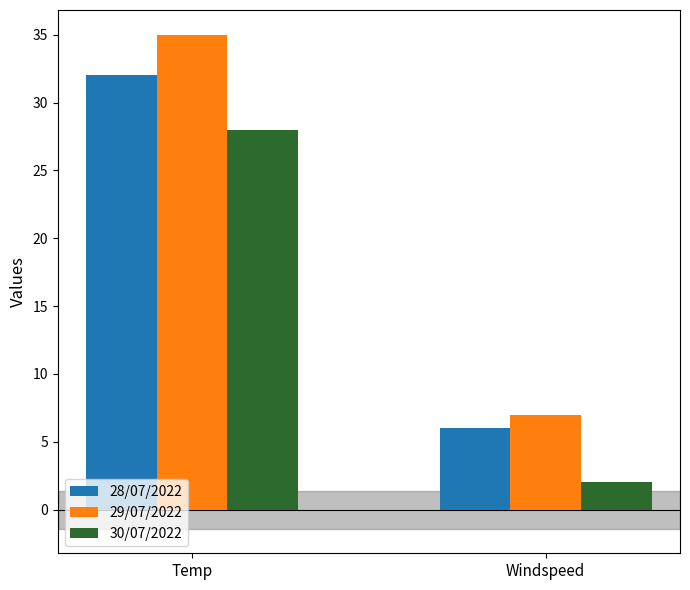

List the series in order of their peak value, highest first.

29/07/2022, 28/07/2022, 30/07/2022